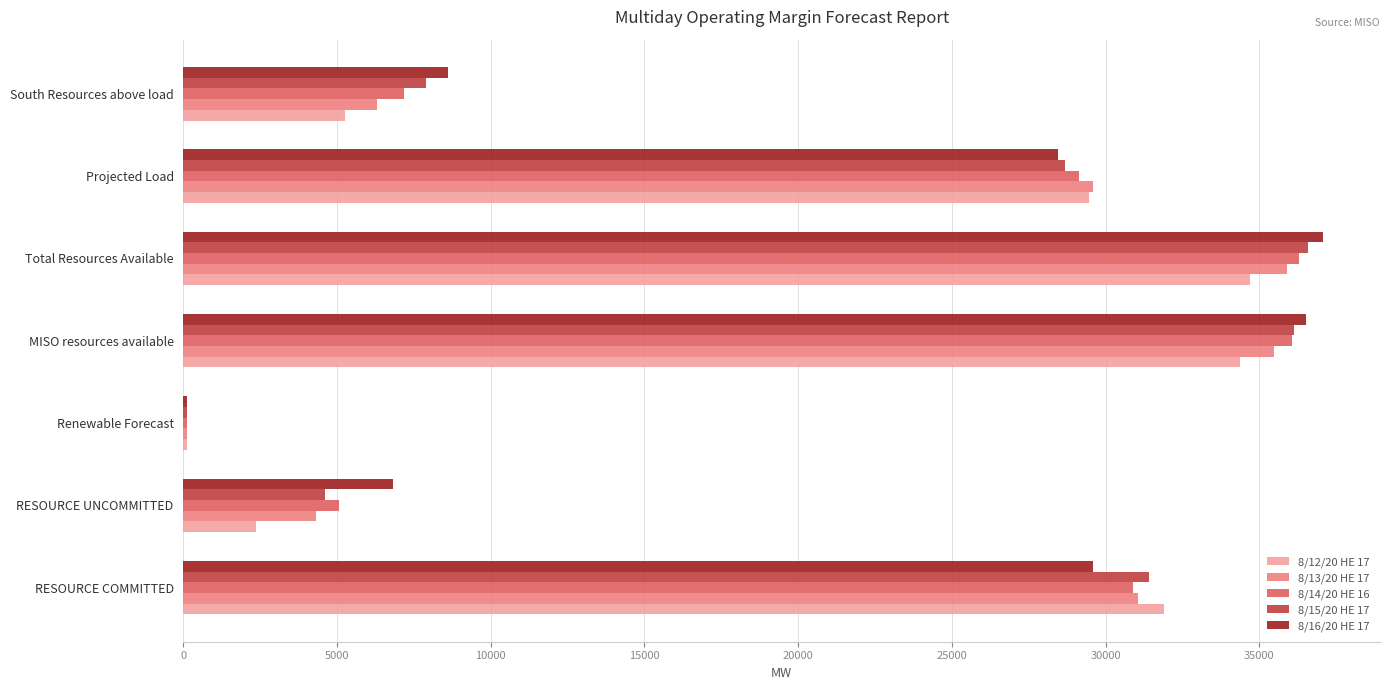

How many categories are shown in the chart?

7